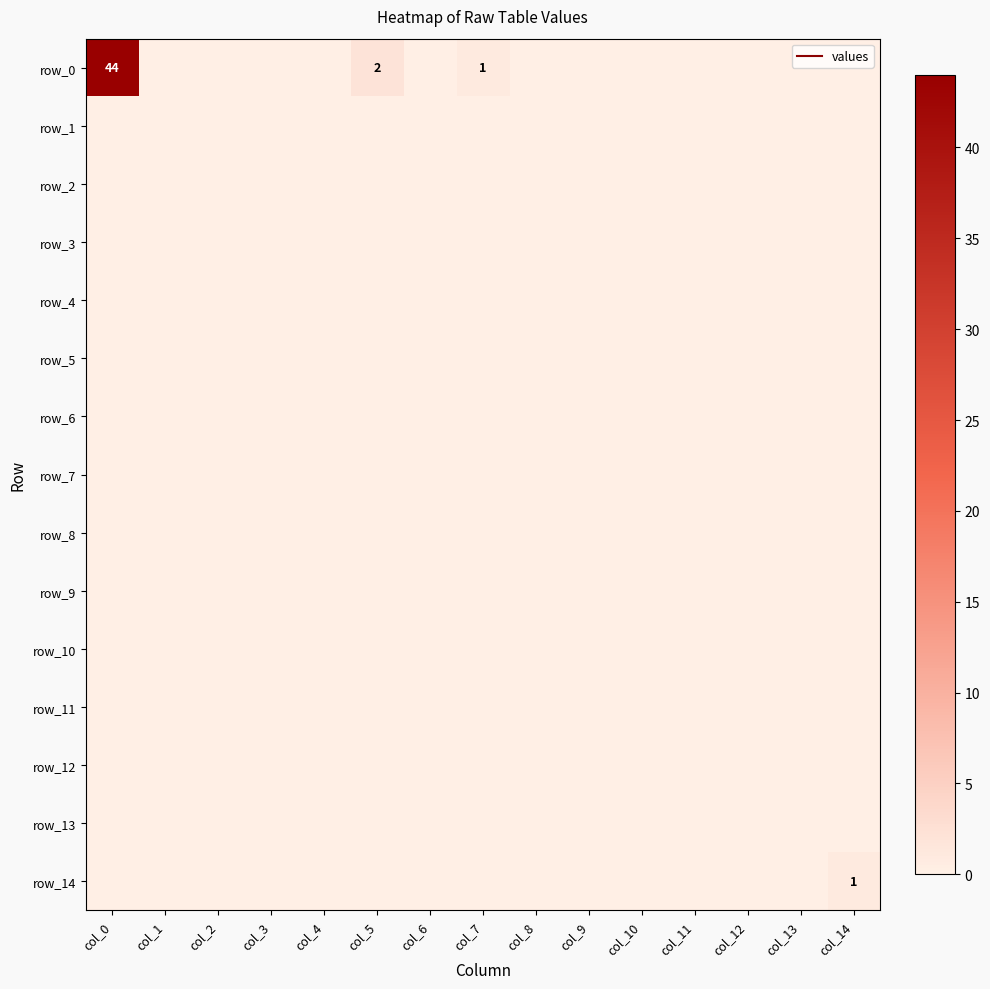

Between col_3 and col_6, which is larger?

col_3